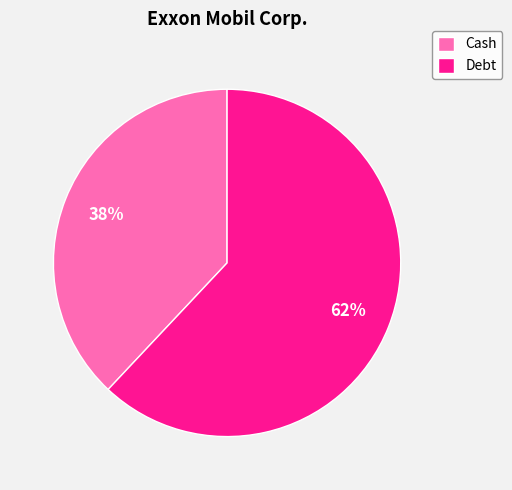

Which slice is the largest?

Debt